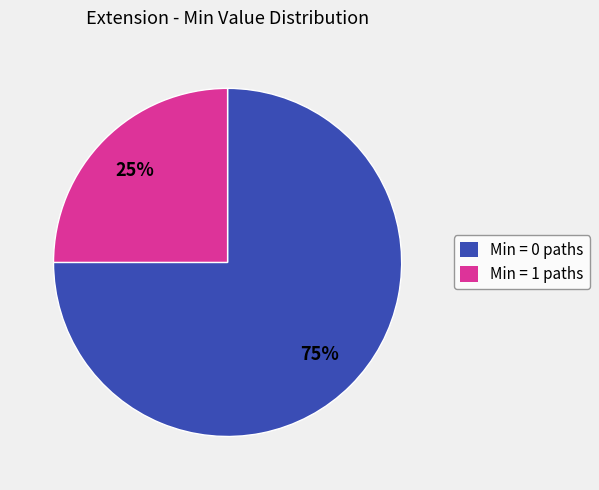

To the nearest percent, what is the difference between the largest and smallest slice percentages?

50%